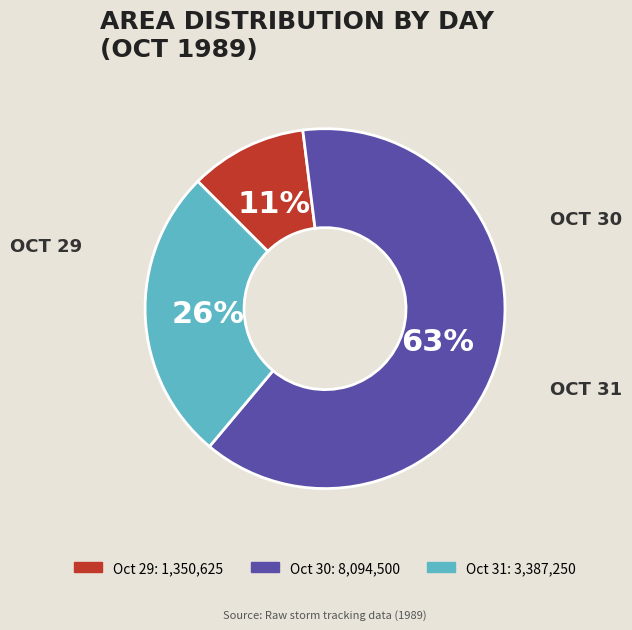

How many segments does this pie chart have?

3